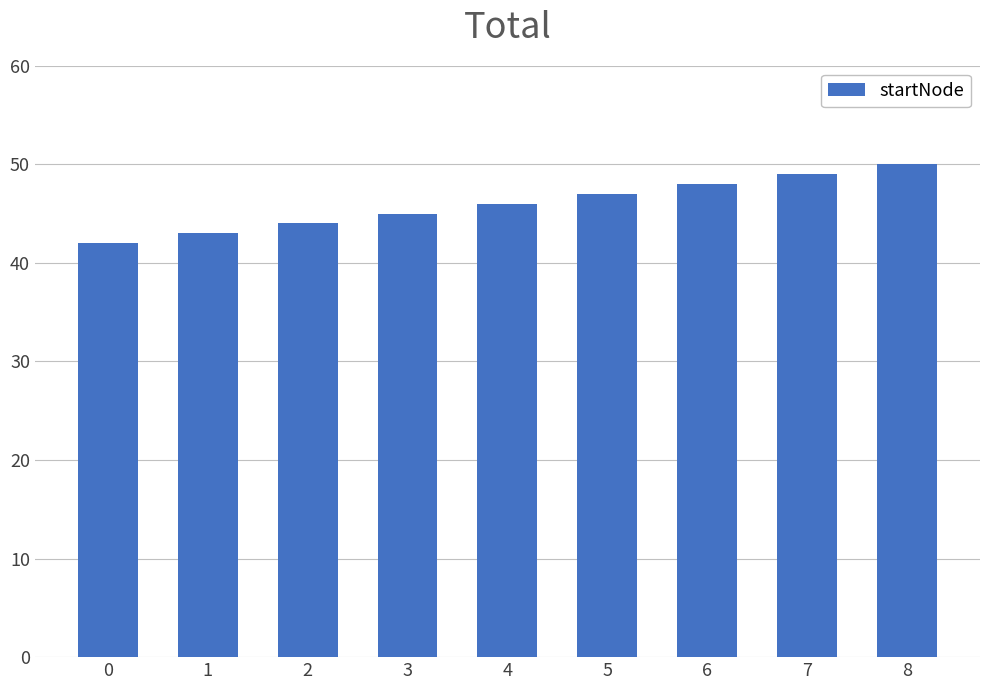

Are the bars grouped side by side (vs. stacked)?

No